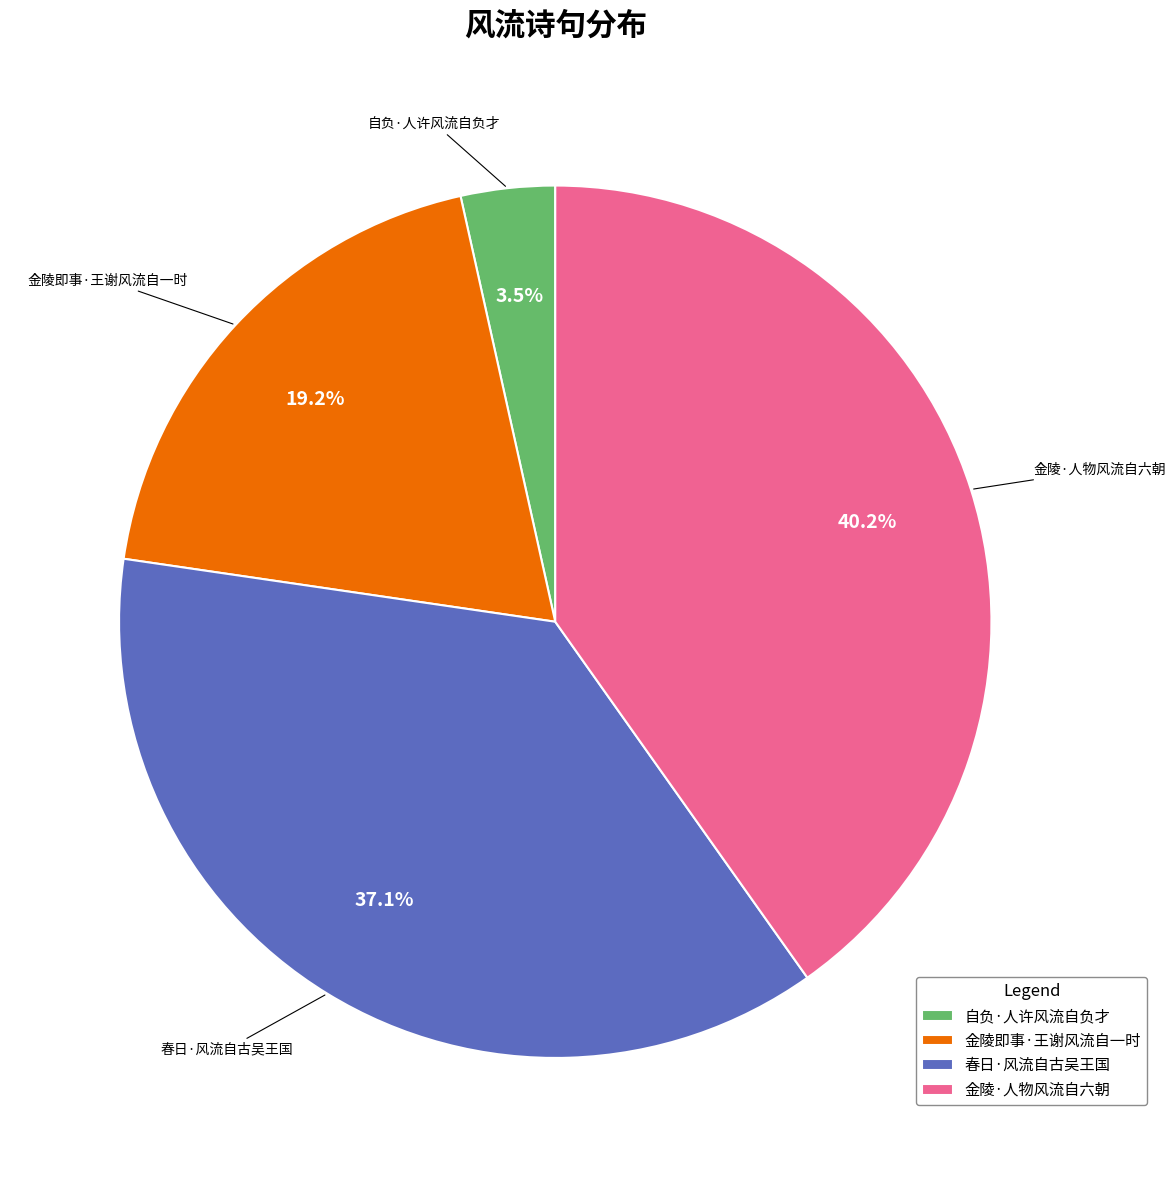

What percentage is the 春日·风流自古吴王国 slice, to the nearest percent?

37%